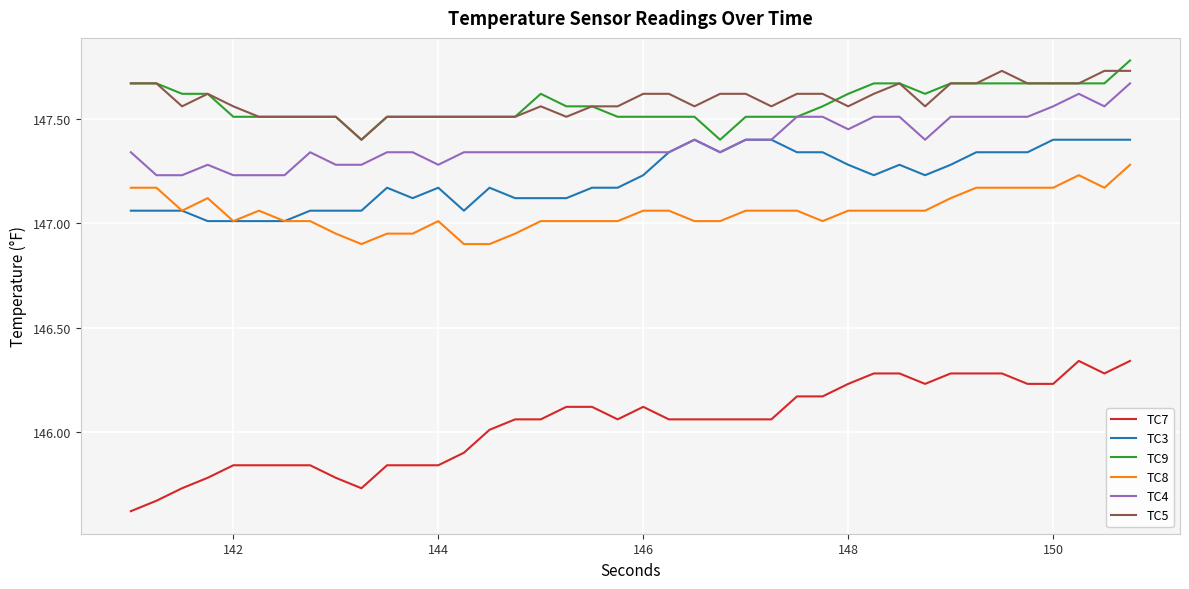

Which series has the widest spread of values?

TC7